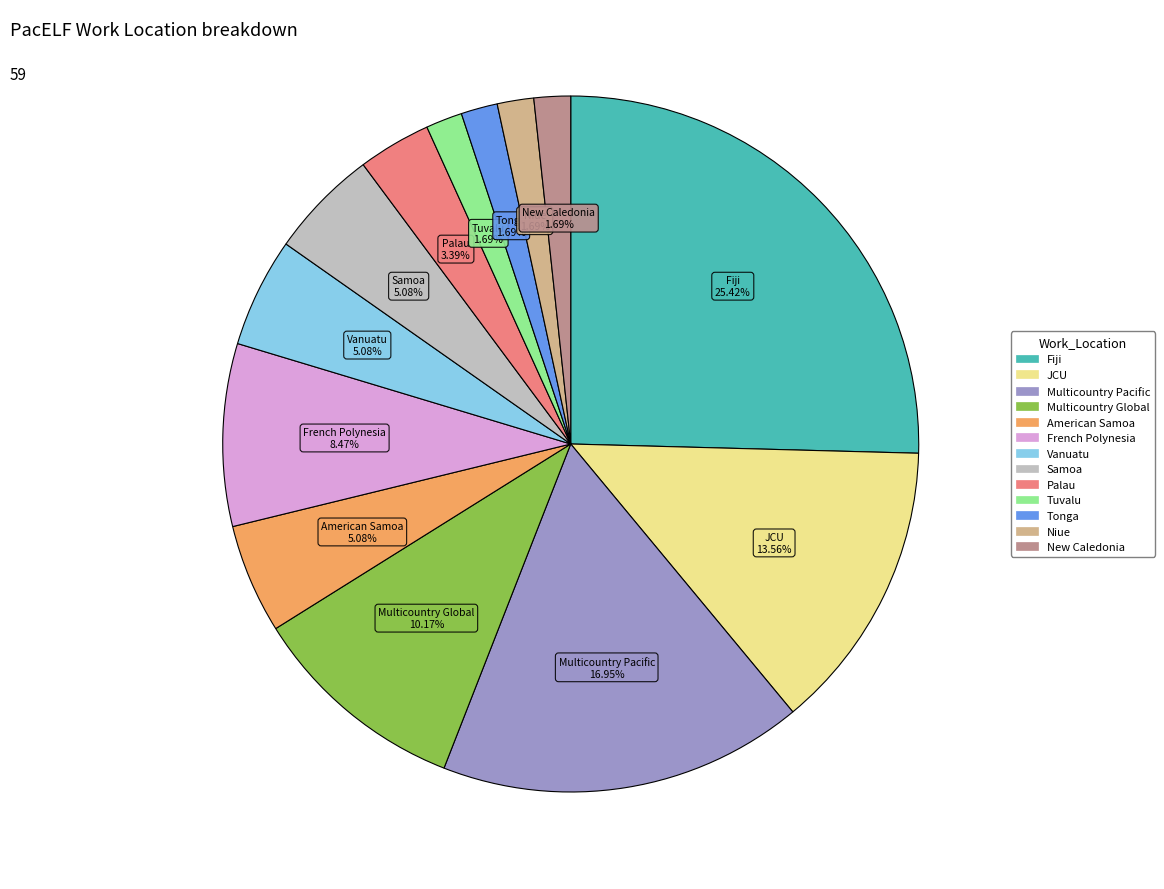

Is there a majority slice in this chart?

No